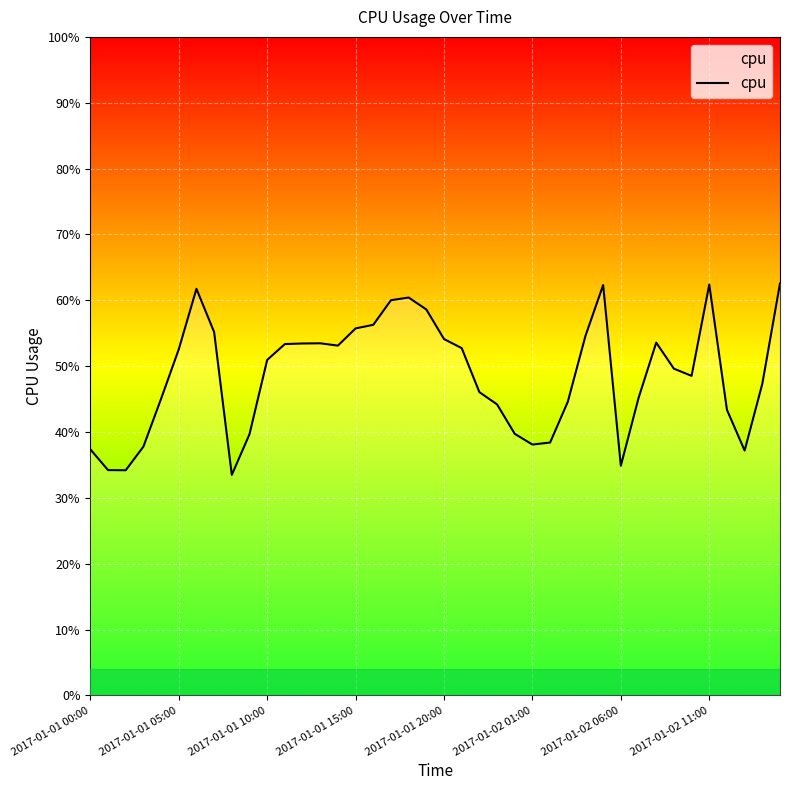

What position from the right is 2017-01-01 20:00?

20